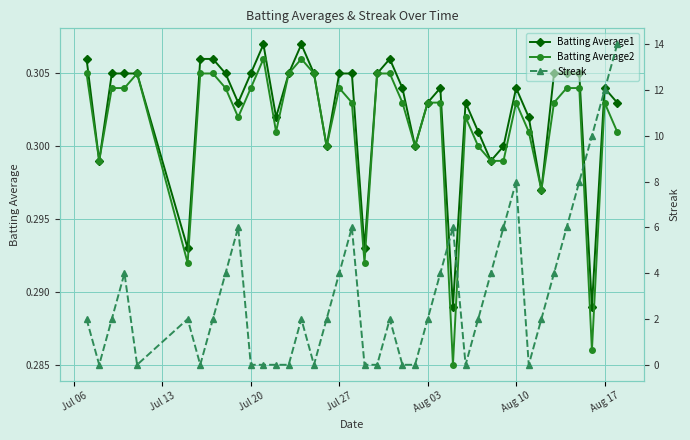

How many Batting Average1 values are between 0 and 1?

40